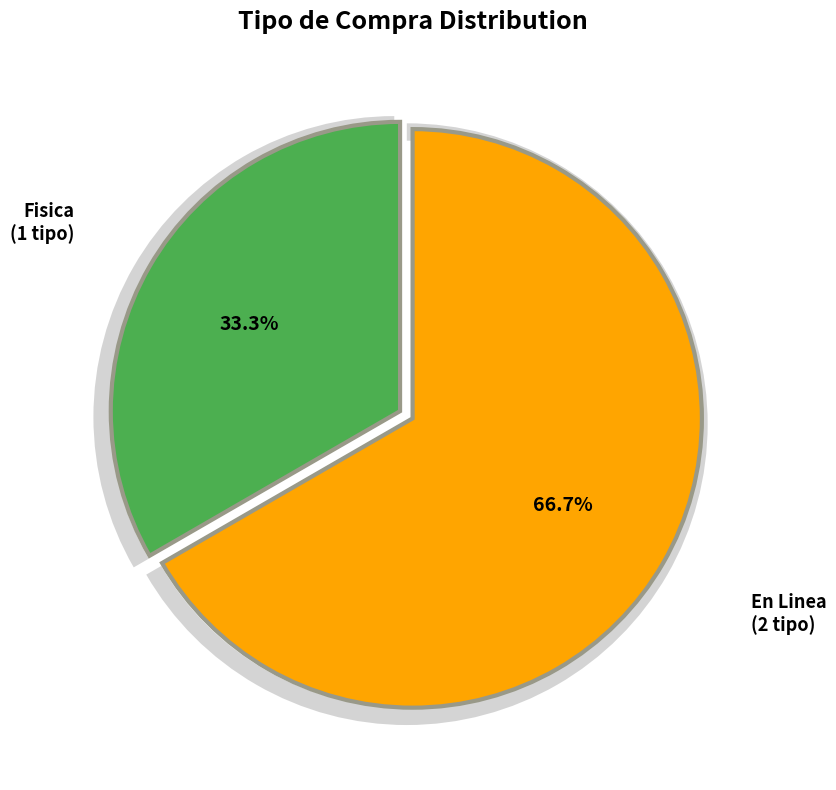

What is the ratio of the value at En Linea to the value at Fisica?

2.0